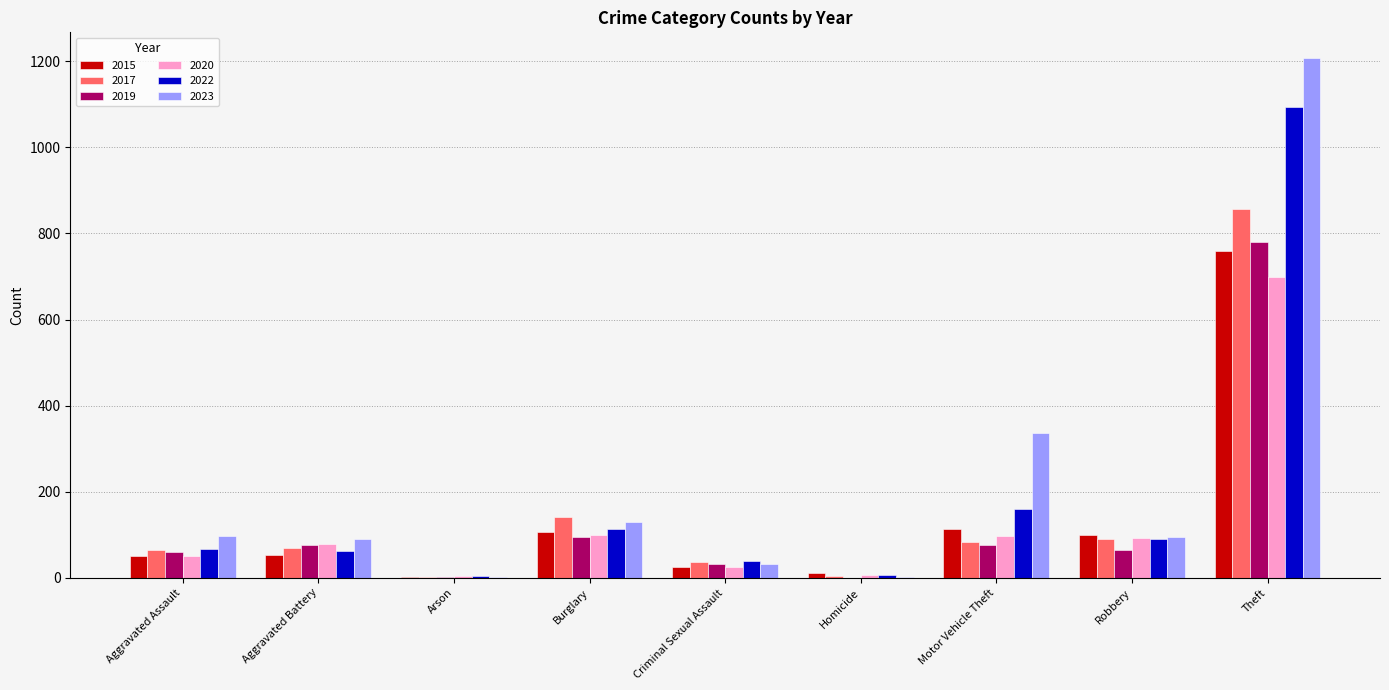

Where is 2020 nearest to the value 351?

Burglary